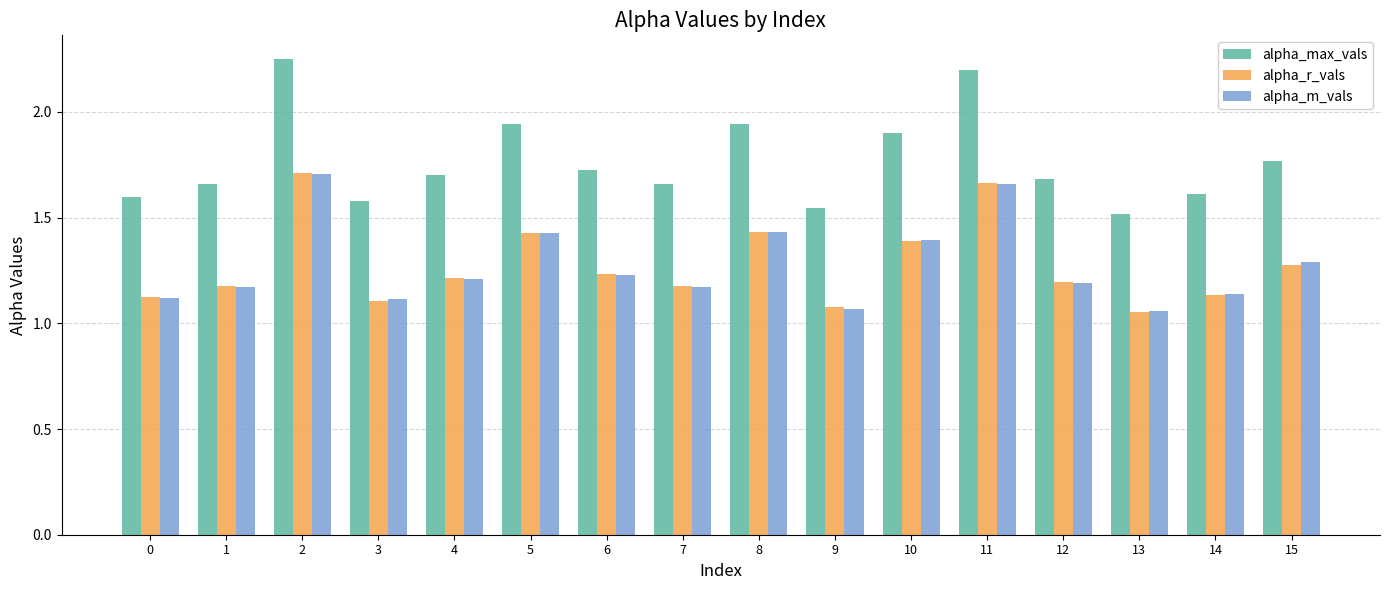

True or false: alpha_max_vals has a value of 1.5 at 13.

True